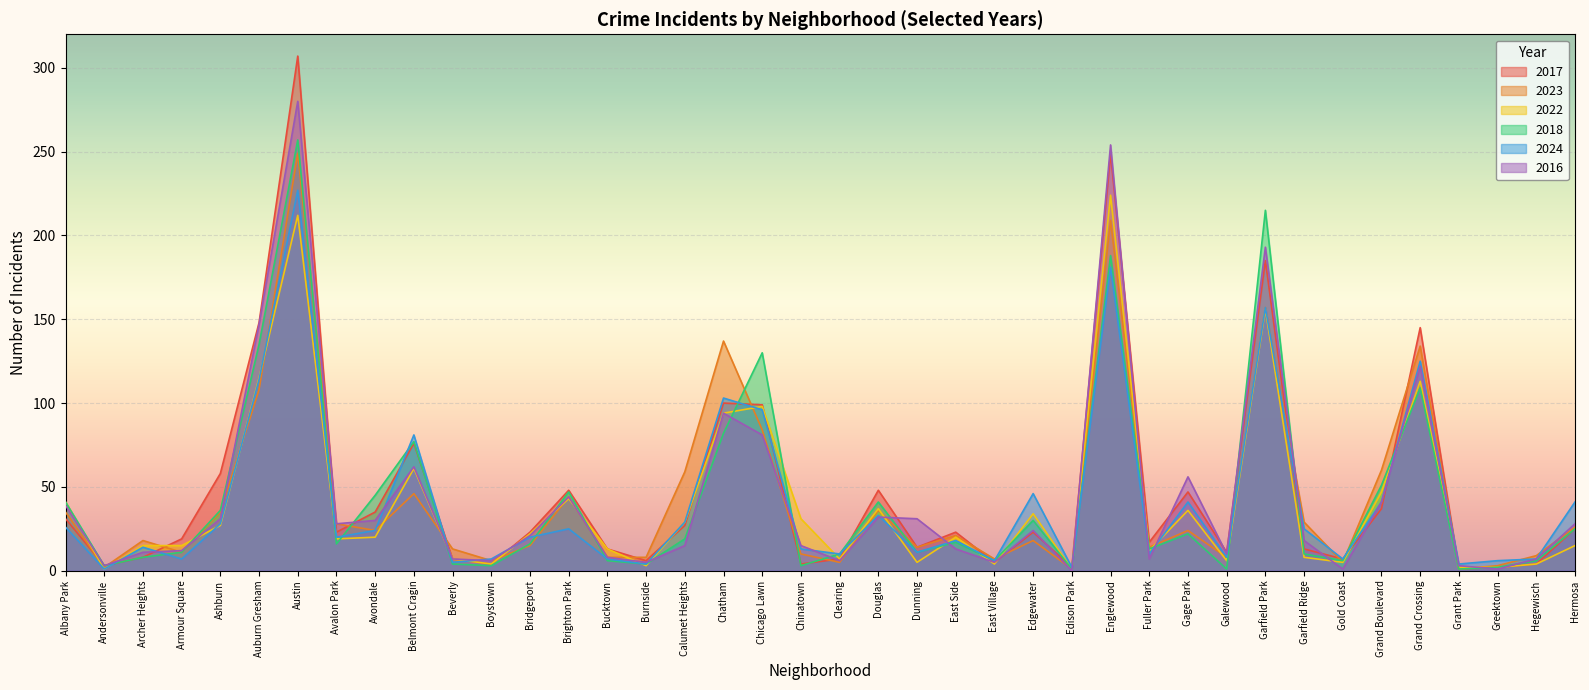

Which series has the largest total across all categories?

2017